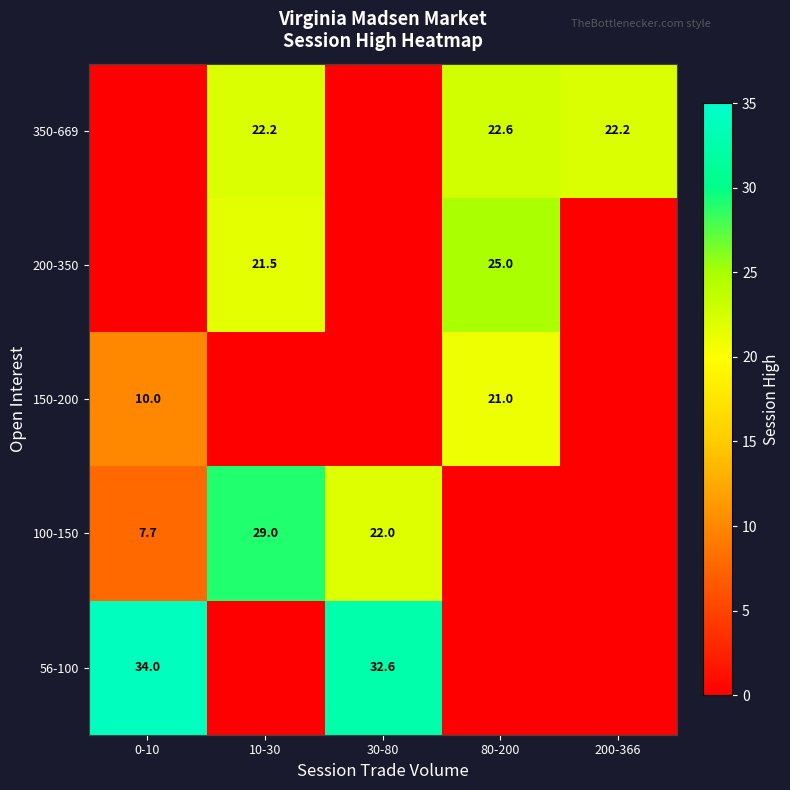

Is the value of 100-150 at 30-80 greater than the value of 150-200 at 0-10?

Yes